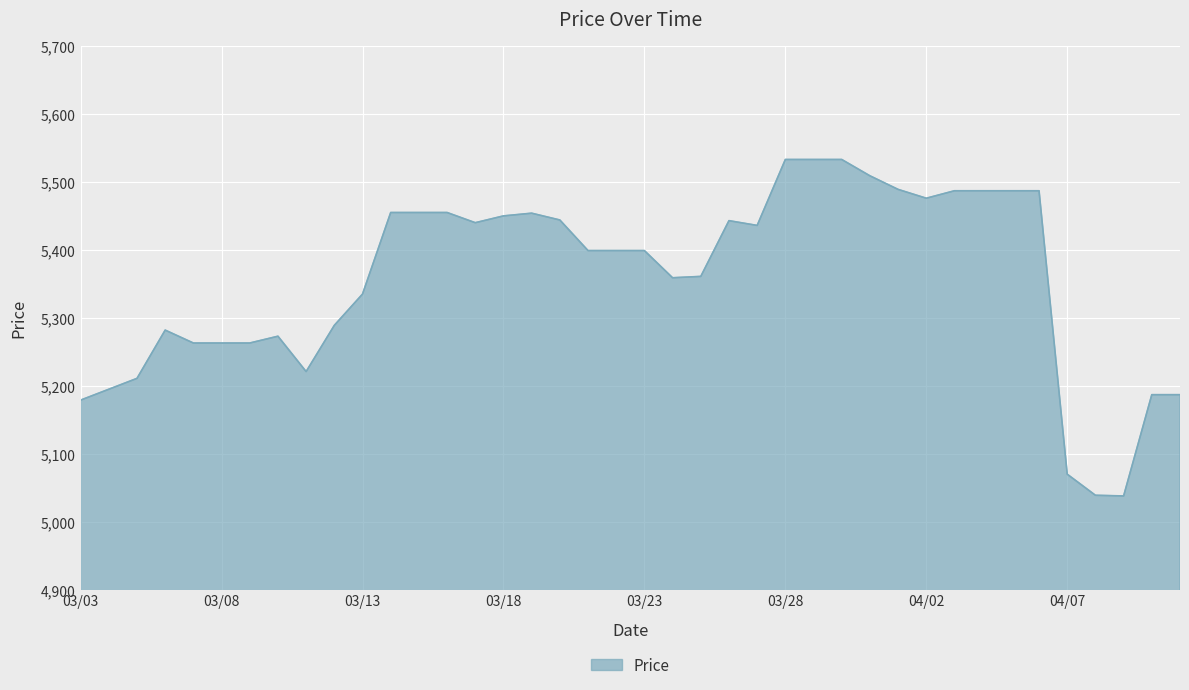

What is the minimum value shown in the chart?

5038